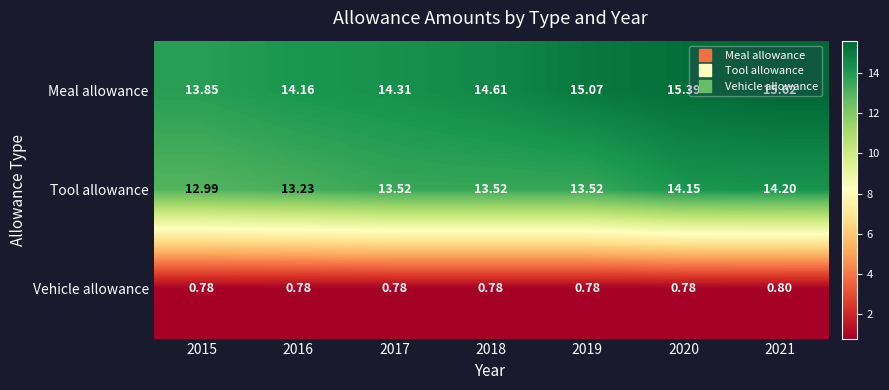

How many data points in Meal allowance are less than 14?

1